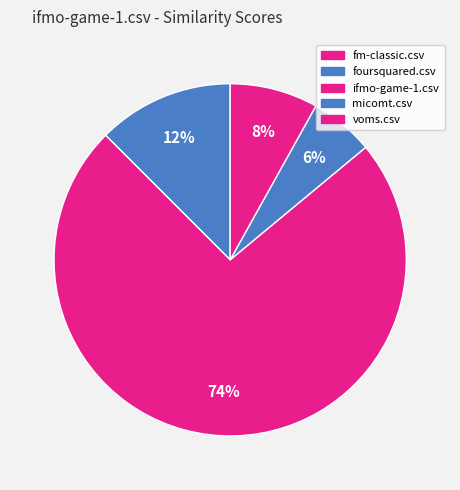

How many slices are in this pie chart?

5